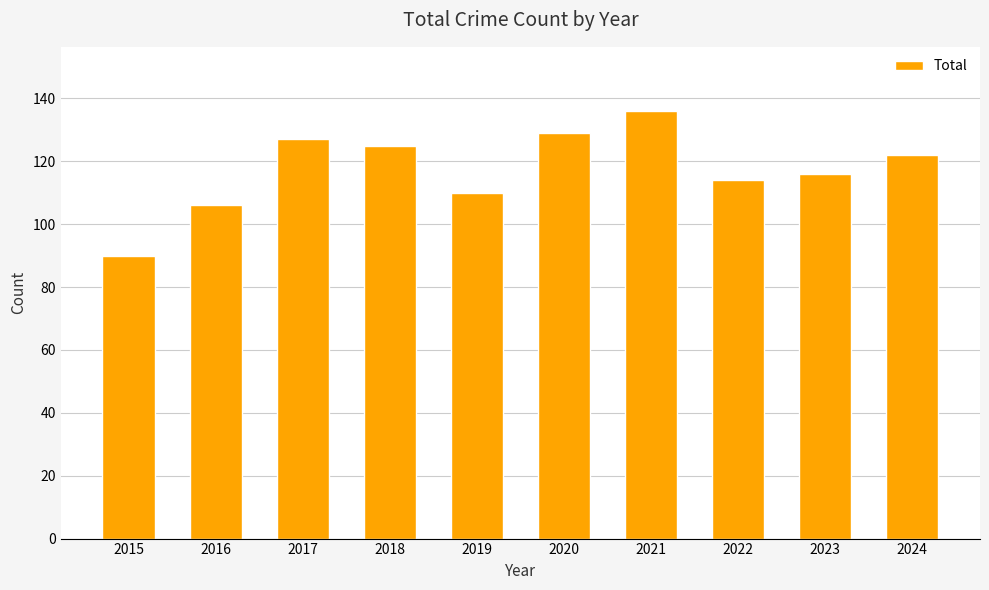

What is the change in value from 2015 to 2023?

+26